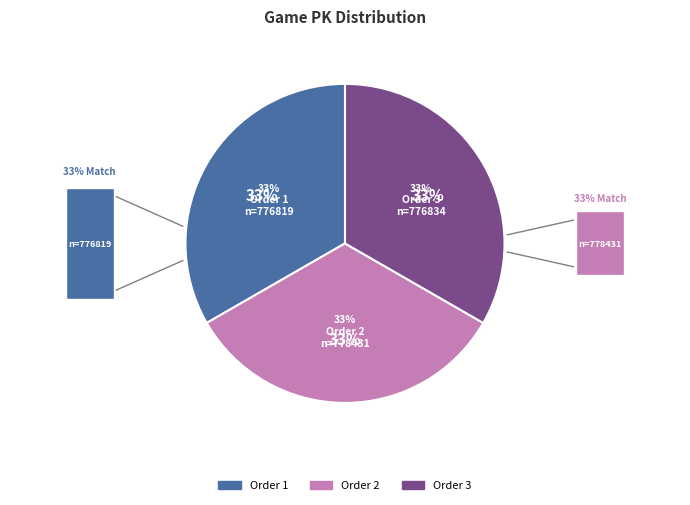

Combined, do 2 and 1 account for over 50%?

Yes